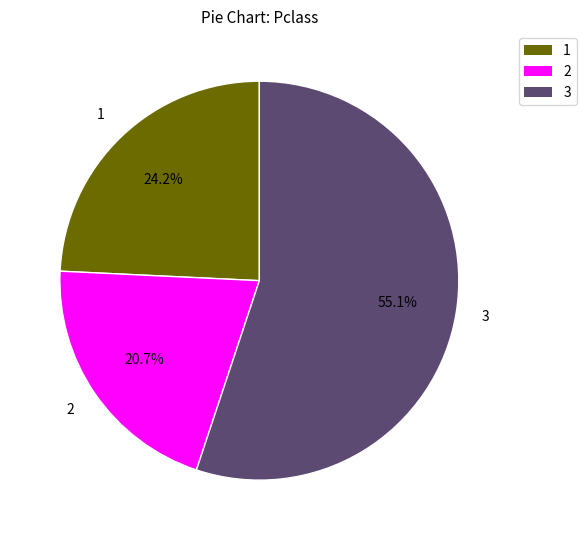

How many slices are in this pie chart?

3